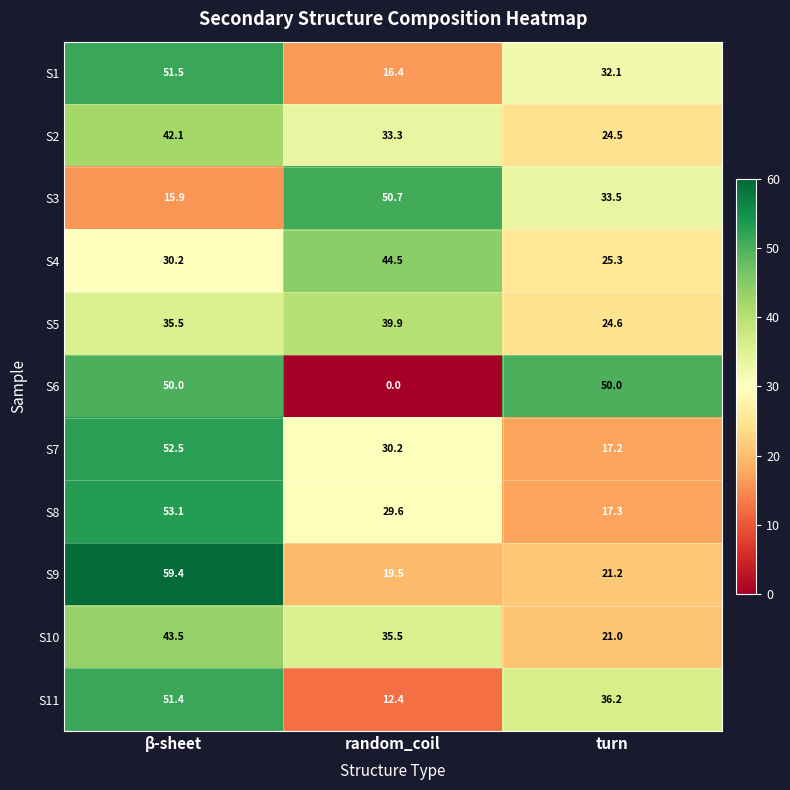

At how many categories does at least one series exceed 41?

3